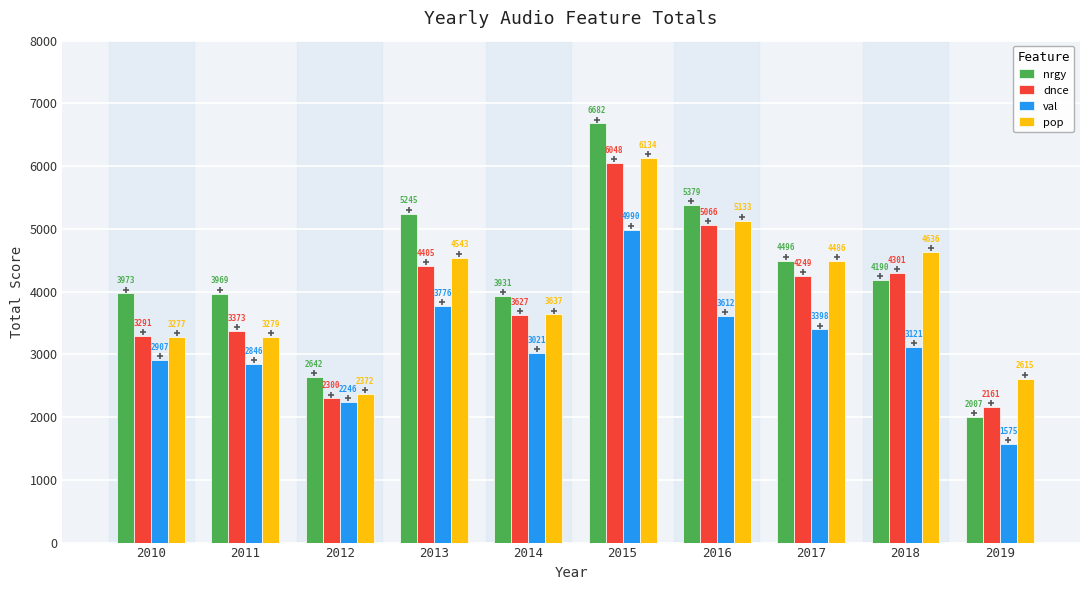

What is the total value across all series at 2012?

9560